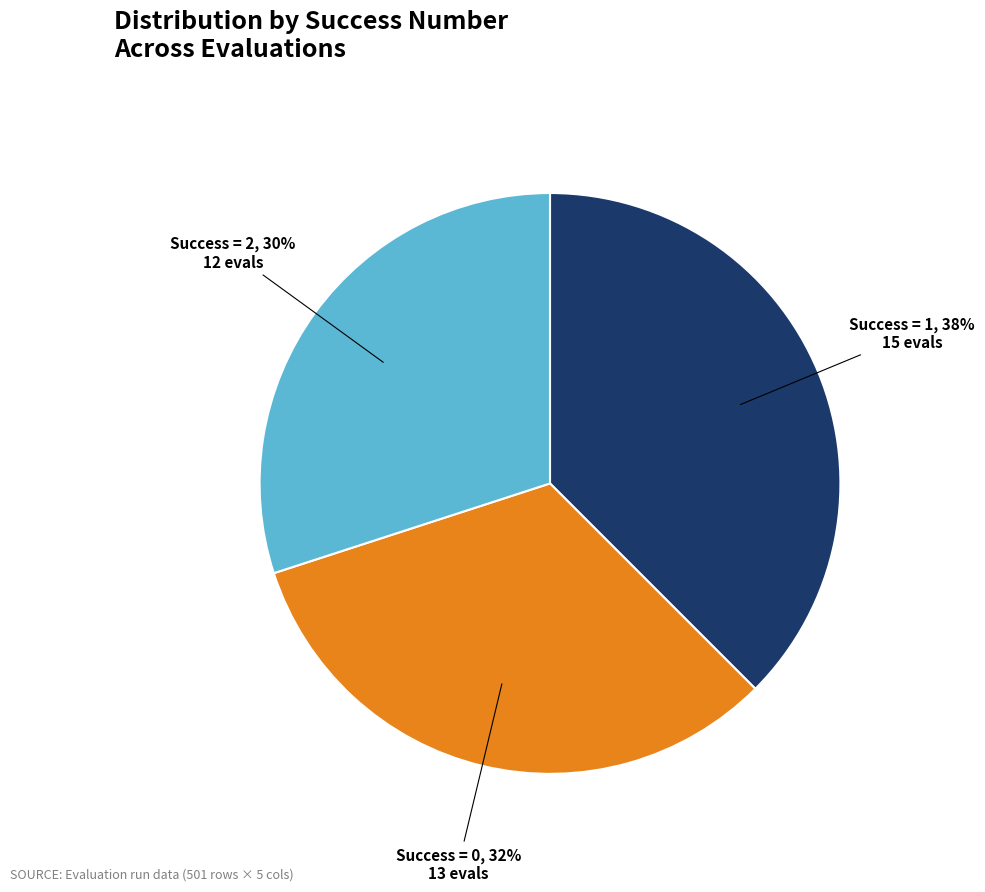

Is there any slice that represents more than half of the pie?

No